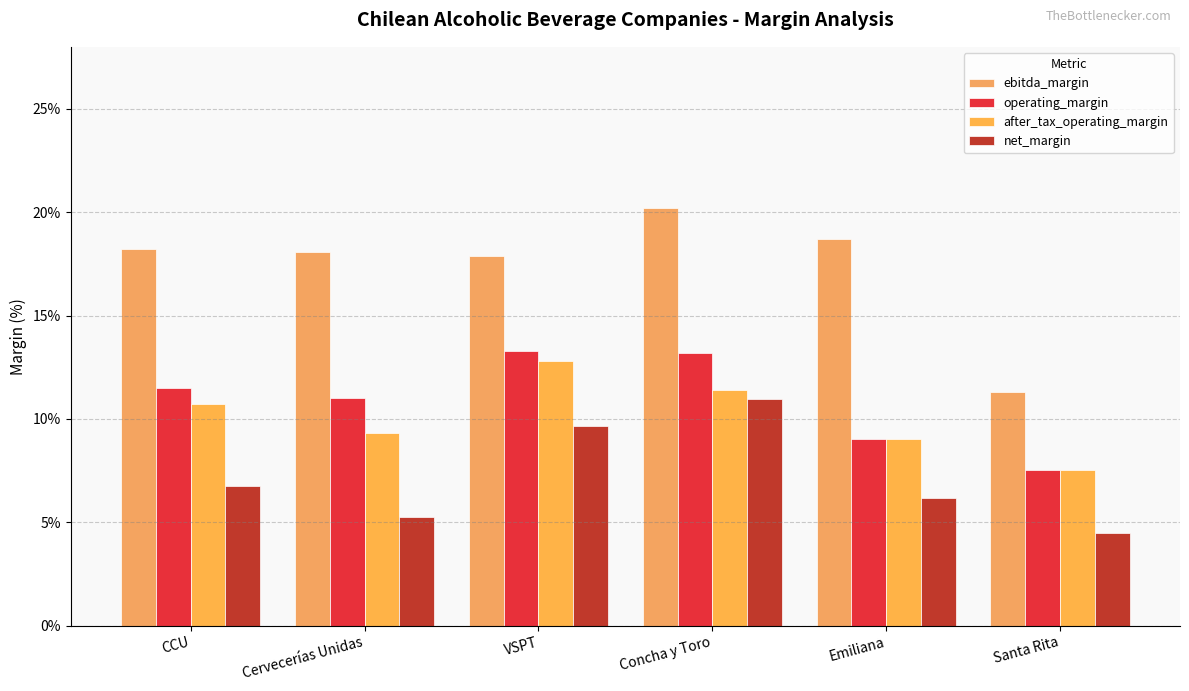

Does the chart contain stacked bars?

No